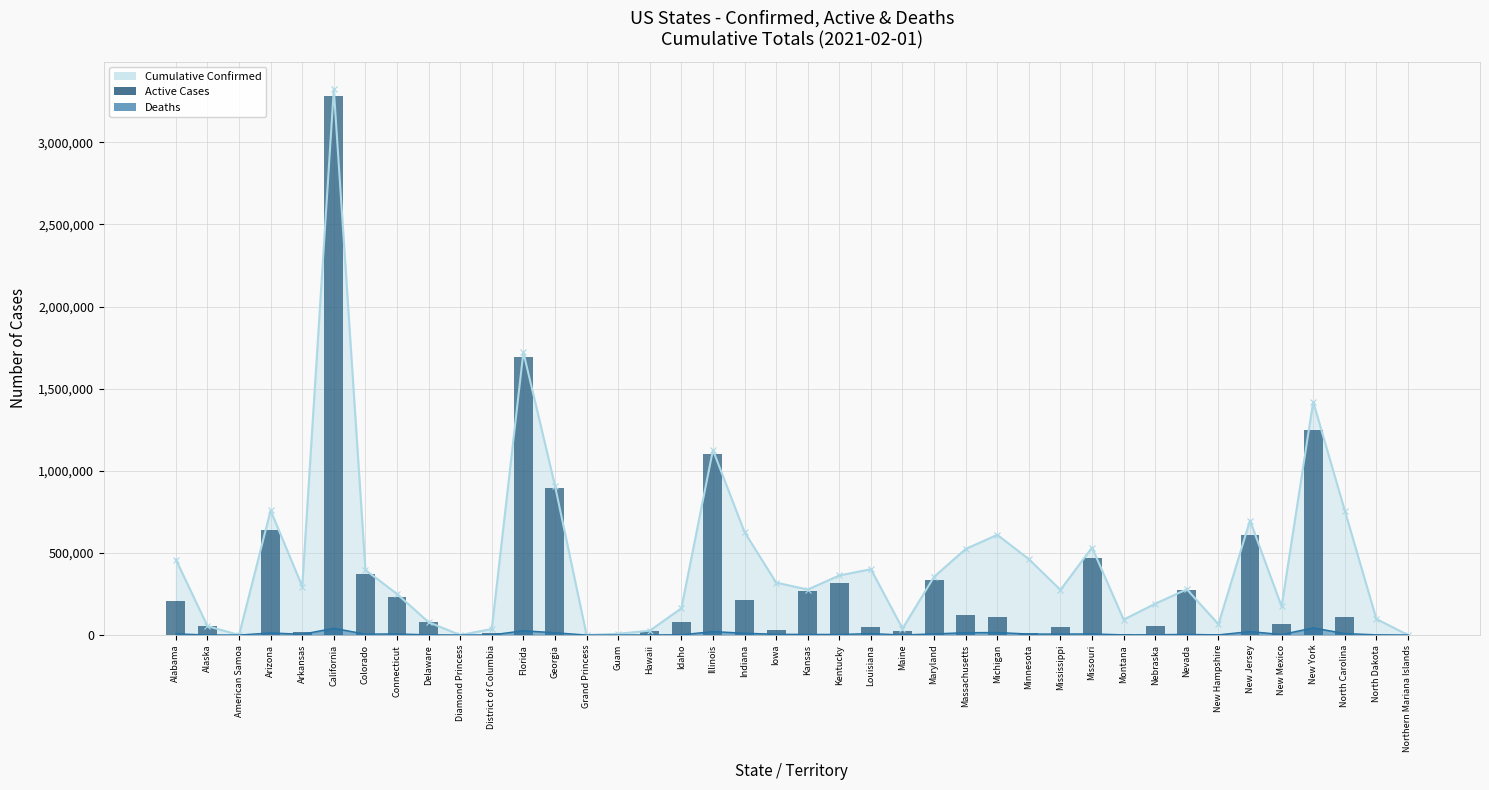

Rank the categories by value from highest to lowest.

California, Florida, New York, Illinois, Georgia, Arizona, New Jersey, Missouri, Colorado, Maryland, Kentucky, Nevada, Kansas, Connecticut, Indiana, Alabama, Massachusetts, Michigan, North Carolina, Idaho, Delaware, New Mexico, Alaska, Nebraska, Louisiana, Mississippi, Iowa, Maine, Hawaii, Arkansas, District of Columbia, Minnesota, New Hampshire, Montana, North Dakota, Northern Mariana Islands, Grand Princess, Guam, Diamond Princess, American Samoa